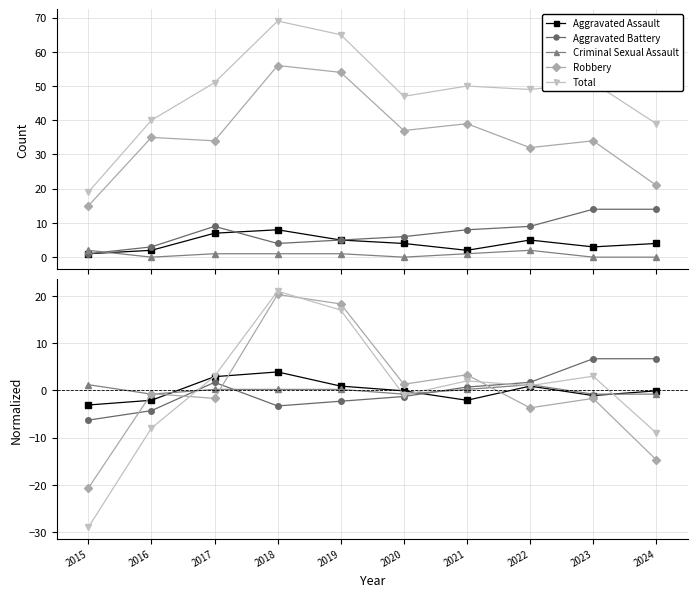

Reading left to right, what are all the values shown in this chart?

Aggravated Assault: -3.1	-2.1	2.9	3.9	0.9	-0.1	-2.1	0.9	-1.1	-0.1
Aggravated Battery: -6.3	-4.3	1.7	-3.3	-2.3	-1.3	0.7	1.7	6.7	6.7
Criminal Sexual Assault: 1.2	-0.8	0.2	0.2	0.2	-0.8	0.2	1.2	-0.8	-0.8
Robbery: -20.7	-0.7	-1.7	20.3	18.3	1.3	3.3	-3.7	-1.7	-14.7
Total: -29.0	-8.0	3.0	21.0	17.0	-1.0	2.0	1.0	3.0	-9.0